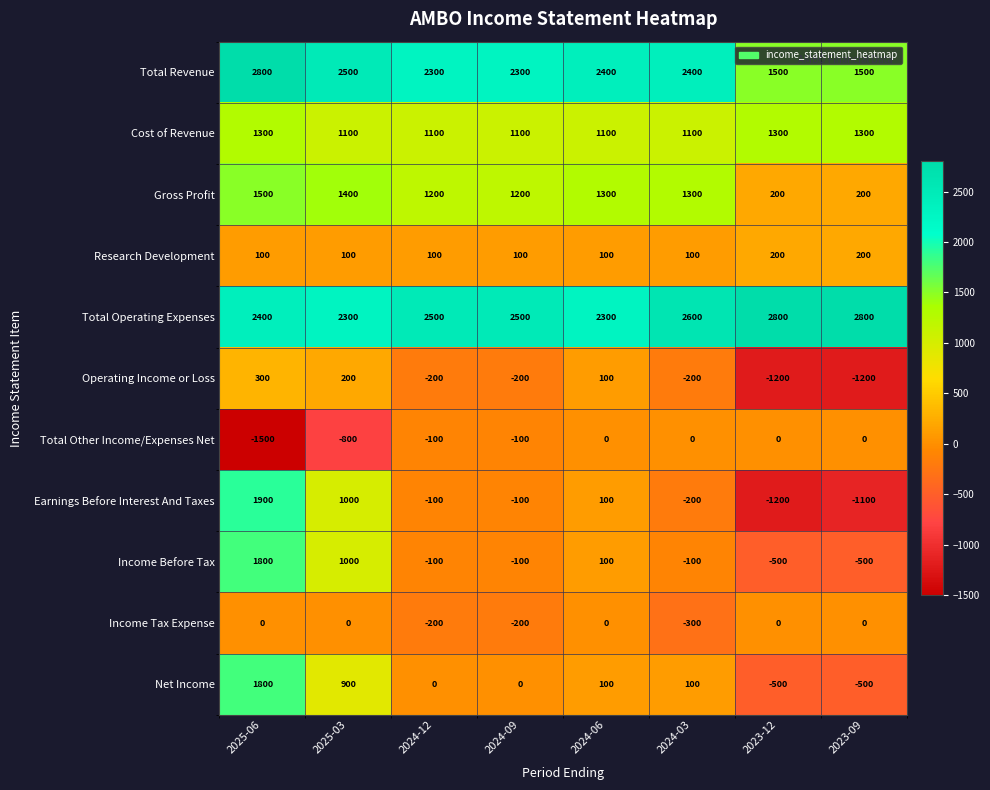

The Cost of Revenue series shows 1789 at 2023-09. True or false?

False